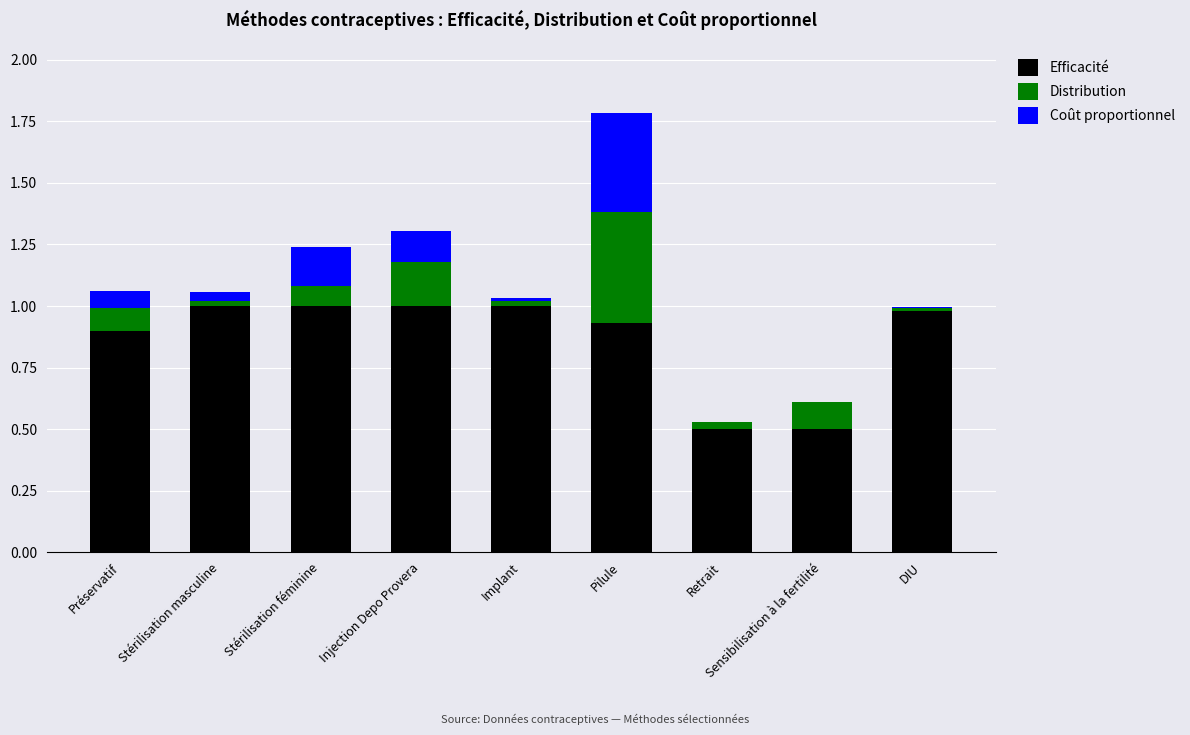

The Efficacité series shows 0.7 at Implant. True or false?

False